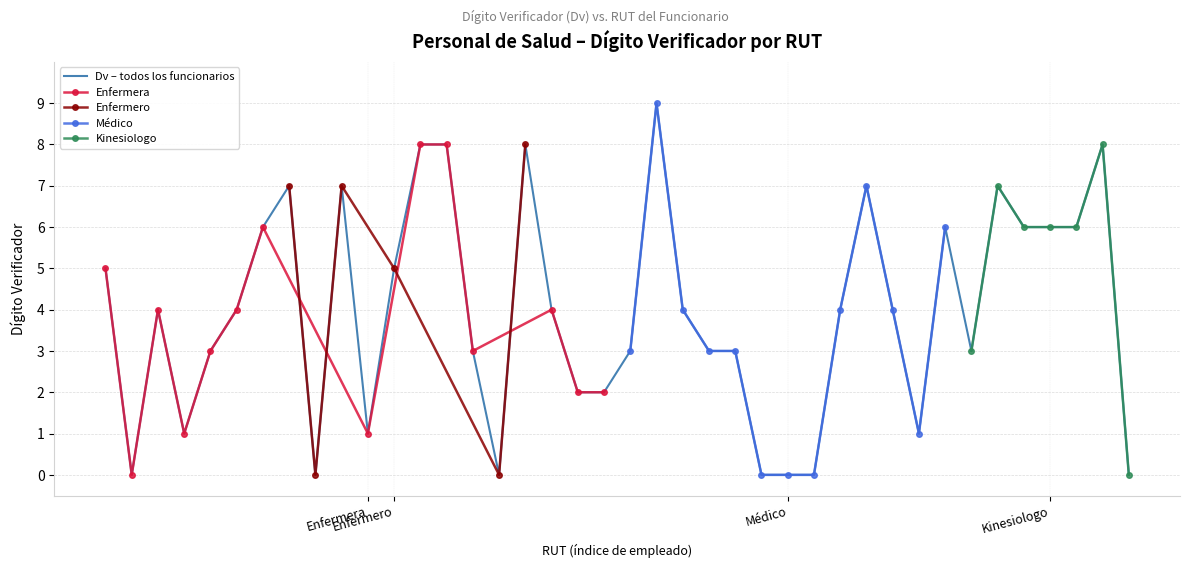

Is this an area chart (filled region under the line)?

No